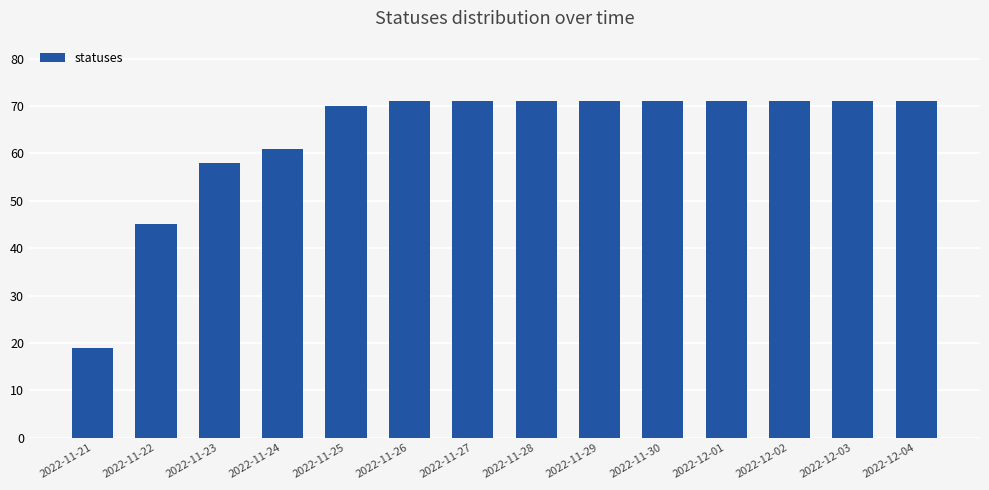

Between 2022-11-25 and 2022-12-02, which is larger?

2022-12-02